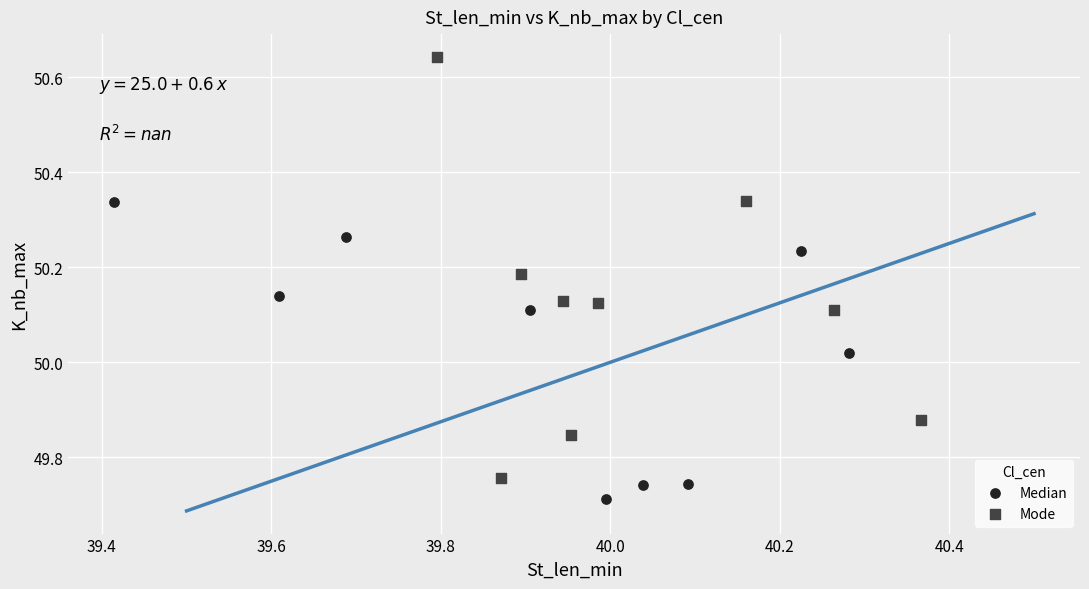

Which series reaches the maximum Y coordinate?

Mode